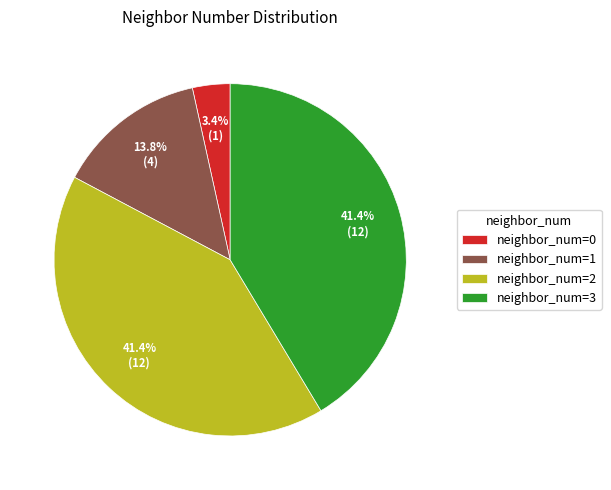

Count the number of slices in the pie.

4